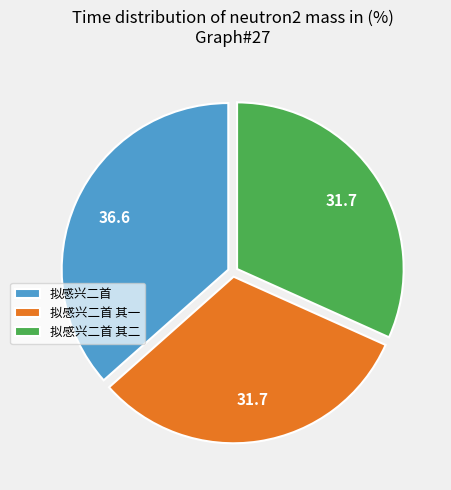

Is there a majority slice in this chart?

No